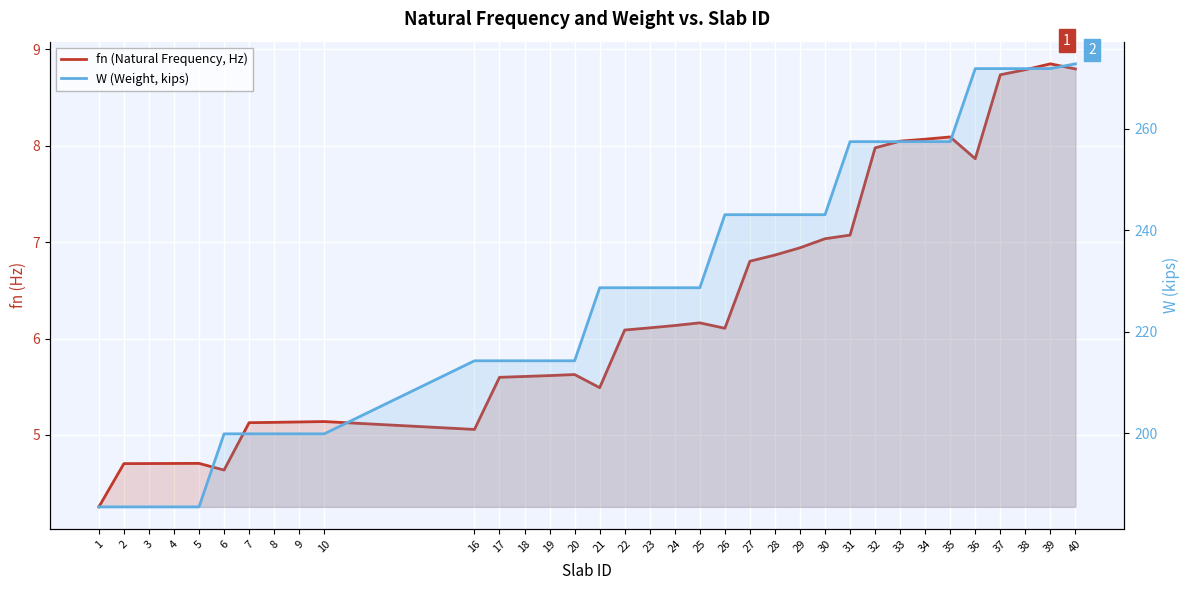

What is the difference between the maximum and minimum values in the fn (Natural Frequency, Hz) series?

4.6